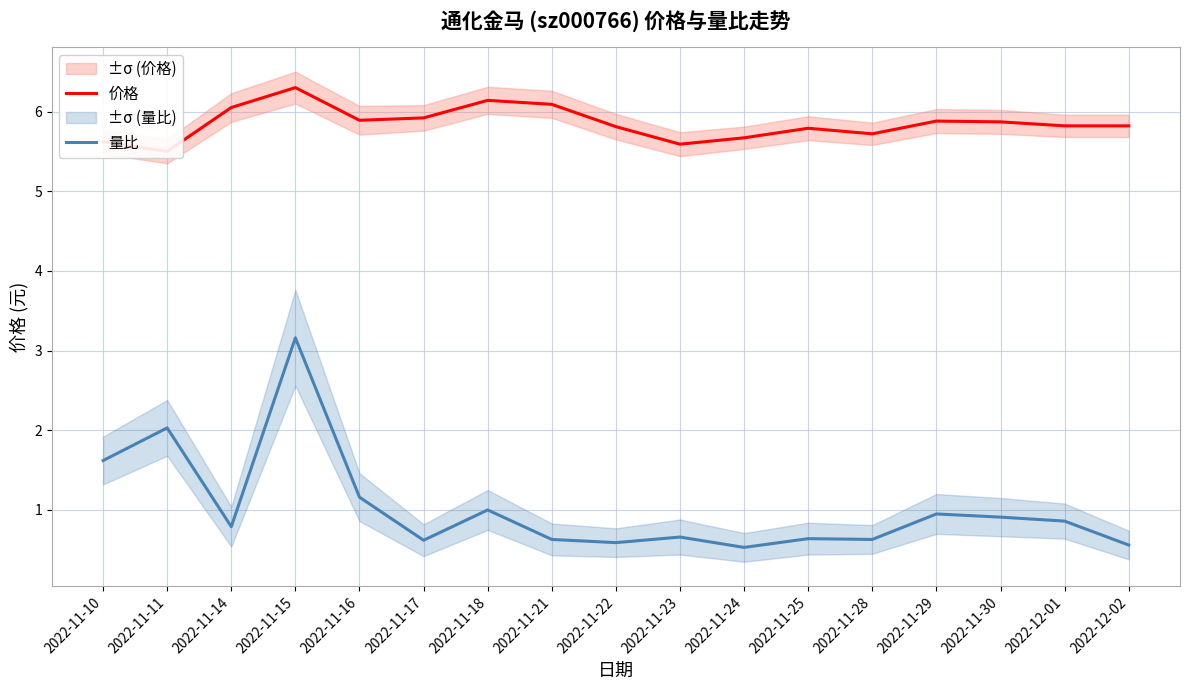

List the labels in order of 量比 value, largest first.

2022-11-15, 2022-11-11, 2022-11-10, 2022-11-16, 2022-11-18, 2022-11-29, 2022-11-30, 2022-12-01, 2022-11-14, 2022-11-23, 2022-11-25, 2022-11-21, 2022-11-28, 2022-11-17, 2022-11-22, 2022-12-02, 2022-11-24